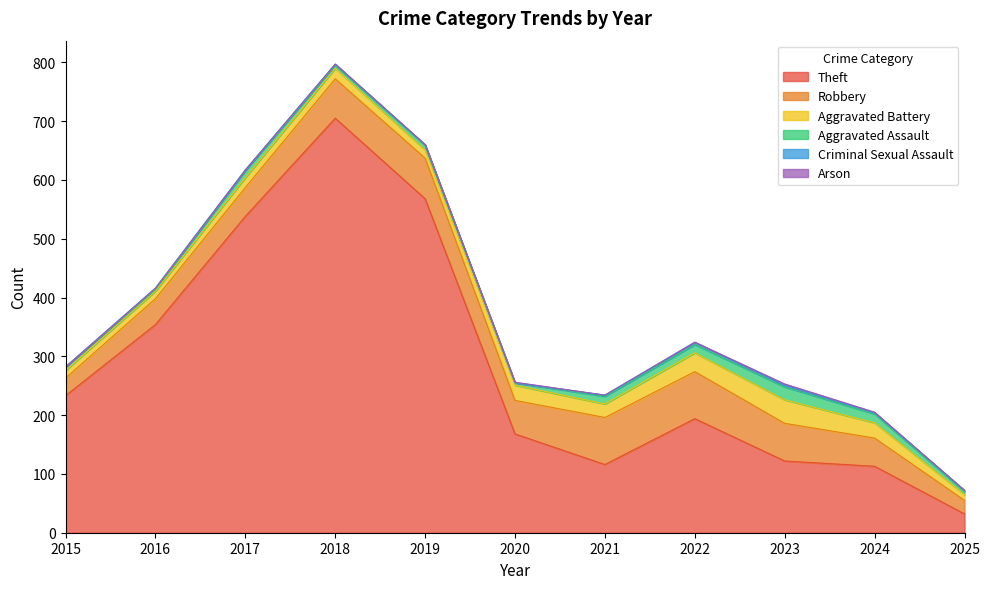

At how many categories does at least one series exceed 36?

10